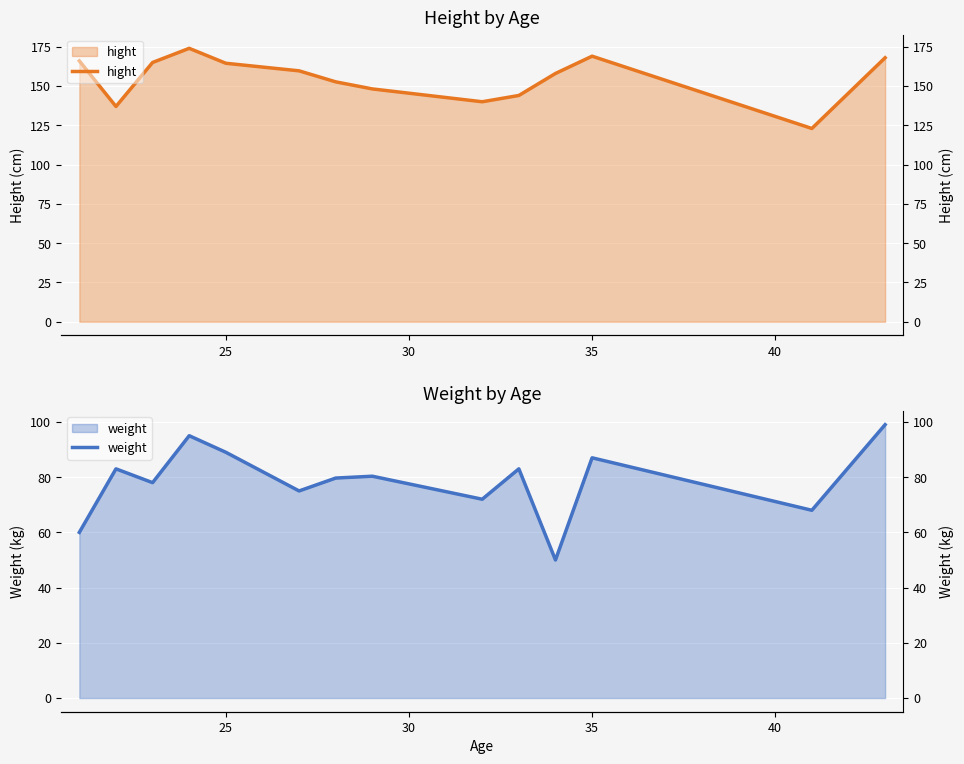

What is the maximum value for hight?

174.0